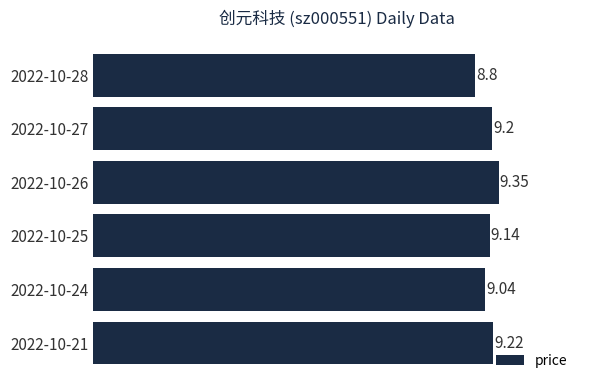

What is the sum of all values?

54.8